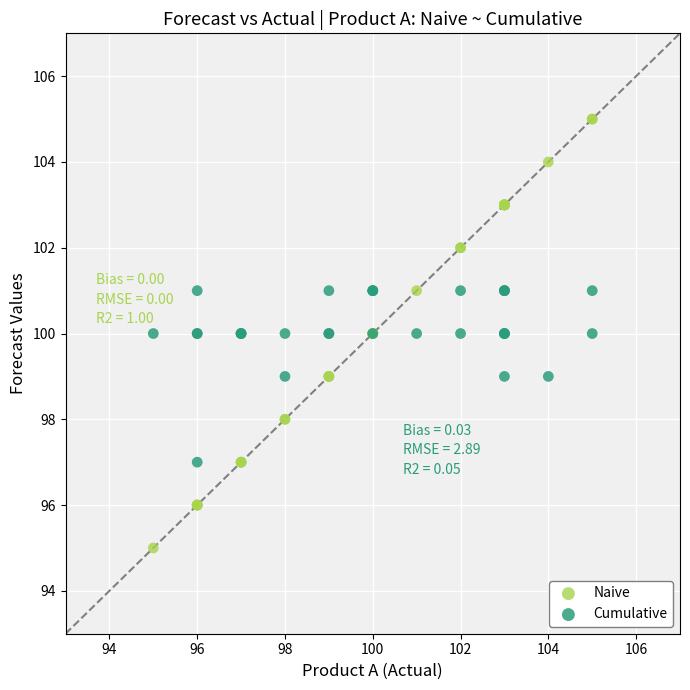

What is the X range (max minus min) for the scatter plot?

10